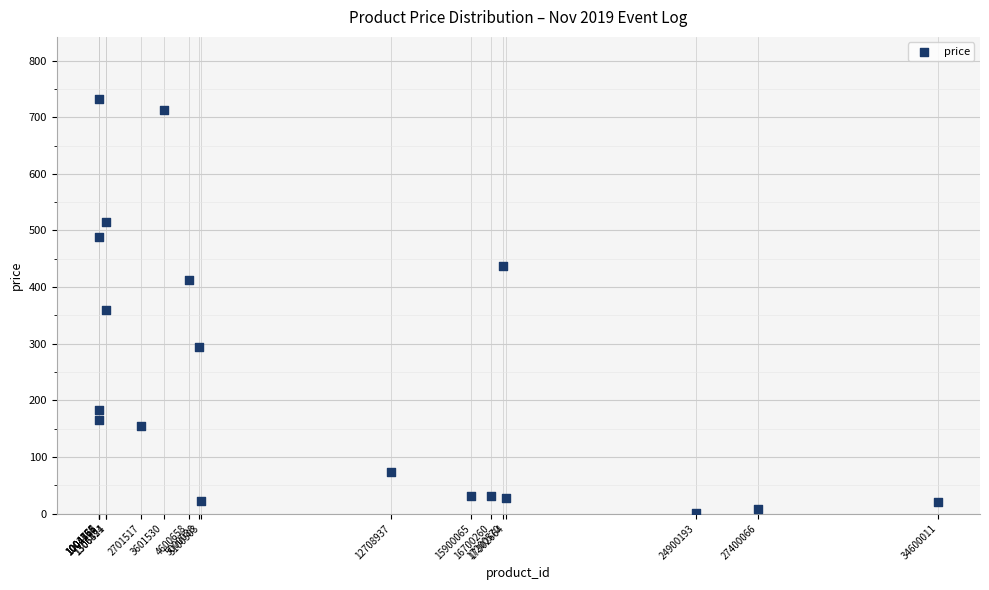

What is the range of X values (max minus min)?

33596550.0